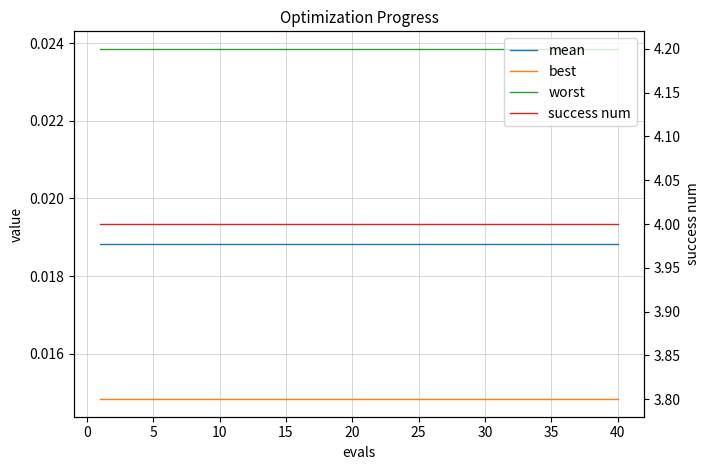

Reading left to right, extract all data points from this chart.

mean: 0.0	0.0	0.0	0.0	0.0	0.0	0.0	0.0	0.0	0.0	0.0	0.0	0.0	0.0	0.0	0.0	0.0	0.0	0.0	0.0	0.0	0.0	0.0	0.0	0.0	0.0	0.0	0.0	0.0	0.0	0.0	0.0	0.0	0.0	0.0	0.0	0.0	0.0	0.0	0.0
best: 0.0	0.0	0.0	0.0	0.0	0.0	0.0	0.0	0.0	0.0	0.0	0.0	0.0	0.0	0.0	0.0	0.0	0.0	0.0	0.0	0.0	0.0	0.0	0.0	0.0	0.0	0.0	0.0	0.0	0.0	0.0	0.0	0.0	0.0	0.0	0.0	0.0	0.0	0.0	0.0
worst: 0.0	0.0	0.0	0.0	0.0	0.0	0.0	0.0	0.0	0.0	0.0	0.0	0.0	0.0	0.0	0.0	0.0	0.0	0.0	0.0	0.0	0.0	0.0	0.0	0.0	0.0	0.0	0.0	0.0	0.0	0.0	0.0	0.0	0.0	0.0	0.0	0.0	0.0	0.0	0.0
success num: 4.0	4.0	4.0	4.0	4.0	4.0	4.0	4.0	4.0	4.0	4.0	4.0	4.0	4.0	4.0	4.0	4.0	4.0	4.0	4.0	4.0	4.0	4.0	4.0	4.0	4.0	4.0	4.0	4.0	4.0	4.0	4.0	4.0	4.0	4.0	4.0	4.0	4.0	4.0	4.0